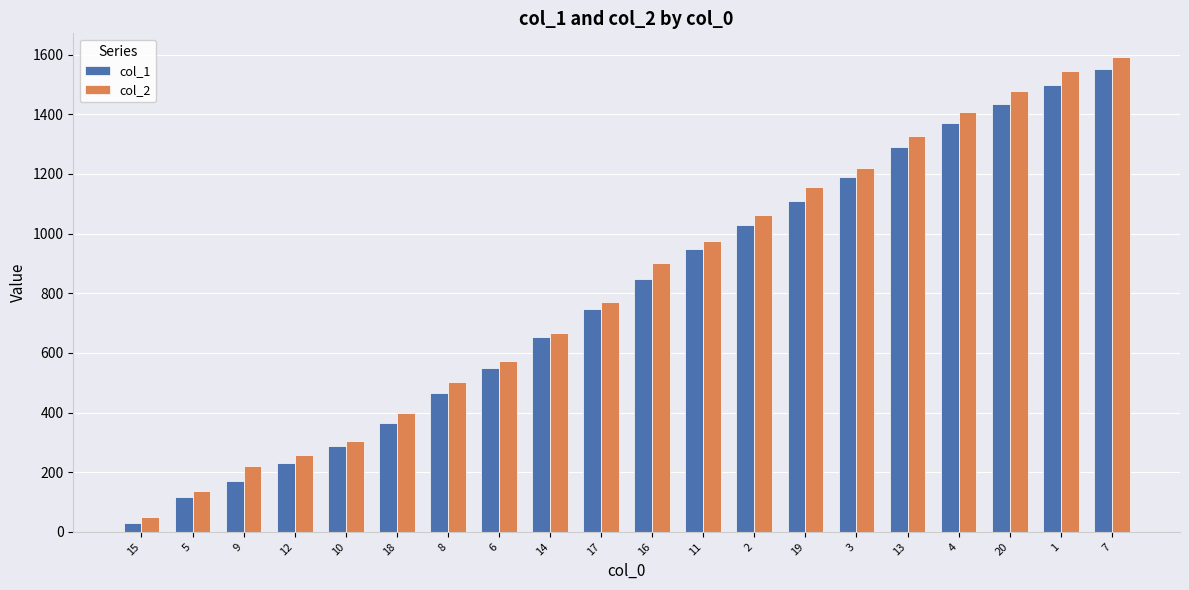

What is the difference between the maximum and minimum values in the col_1 series?

1522